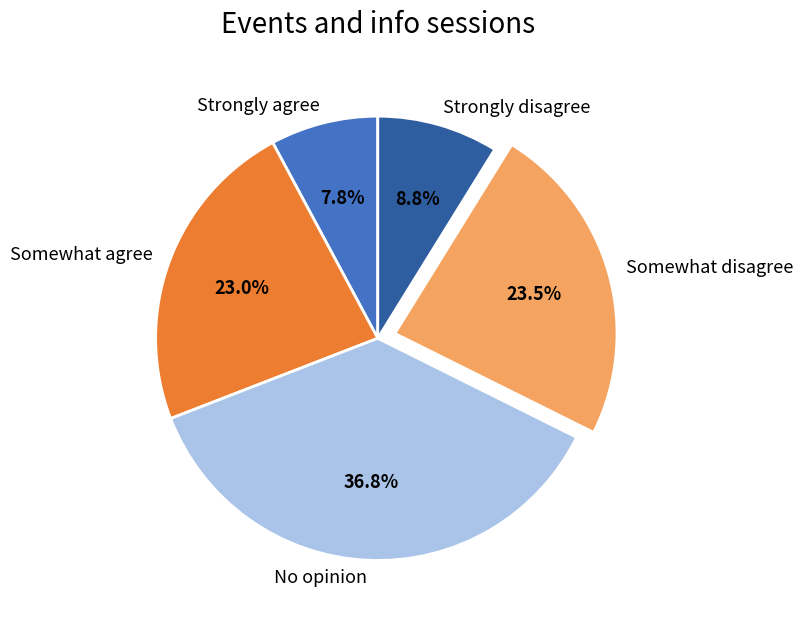

Which category has the smallest portion of the pie?

Strongly agree